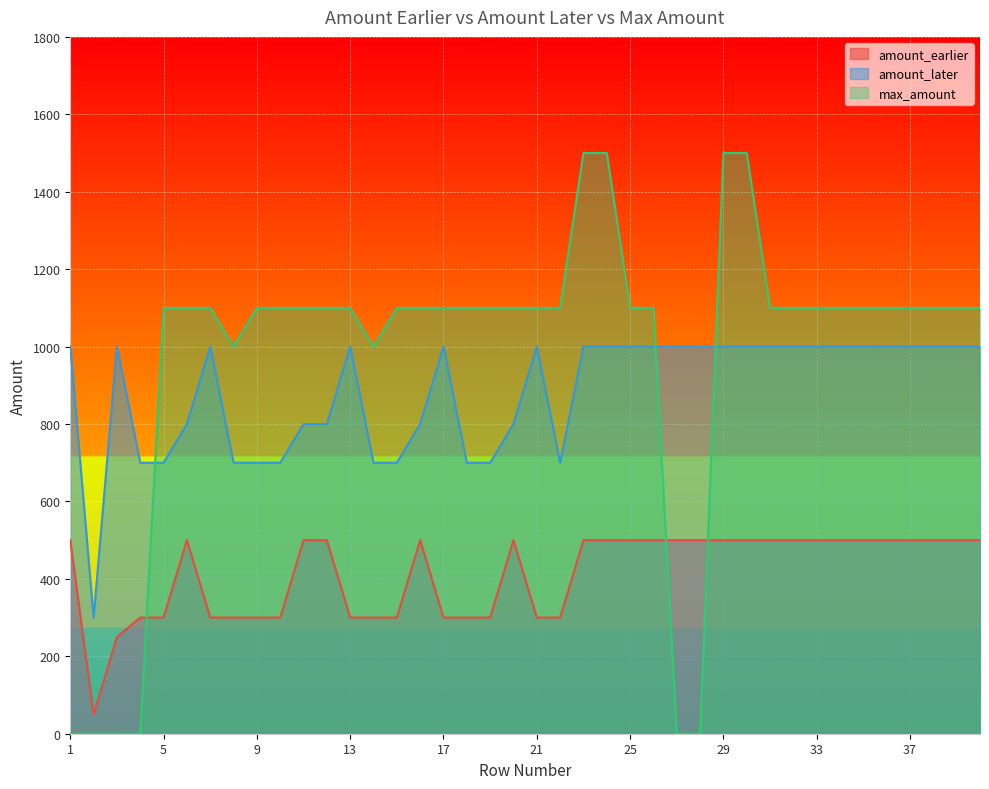

Where is the first local minimum for amount_later?

2